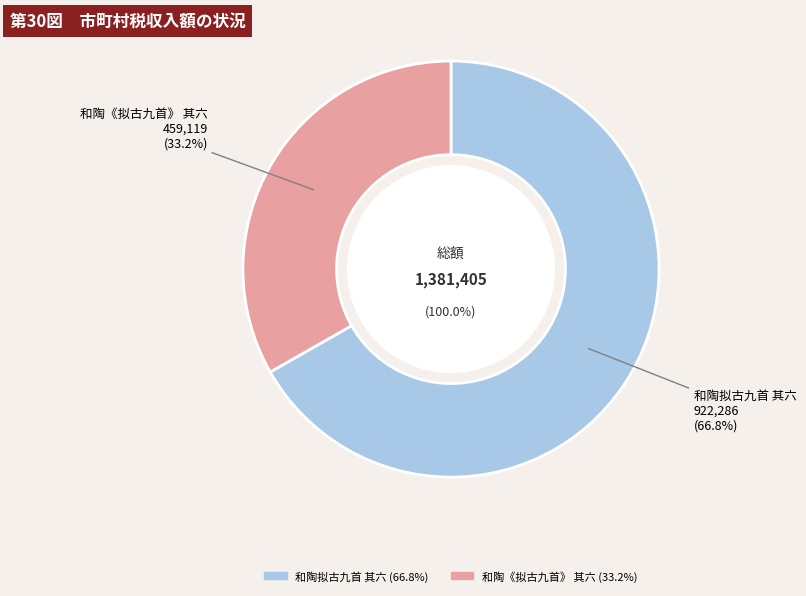

Is it true that 和陶拟古九首 其六 is 56% of the pie?

False